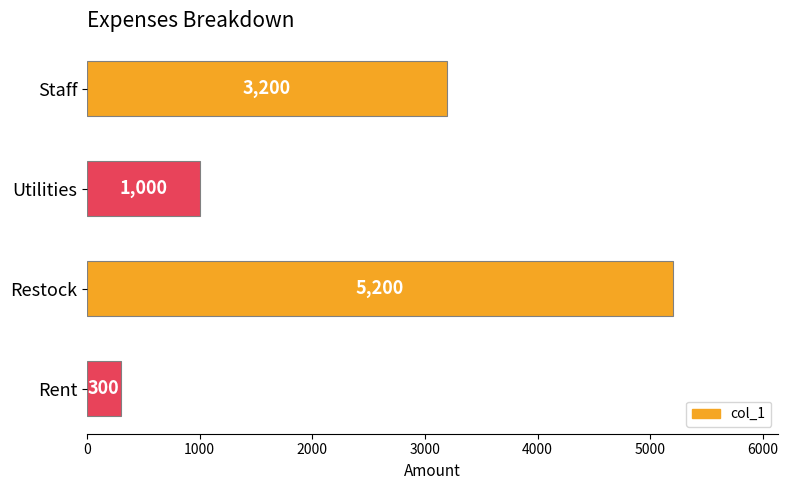

Reading bottom to top, list all the values displayed in this chart.

Rent=300	Restock=5200	Utilities=1000	Staff=3200